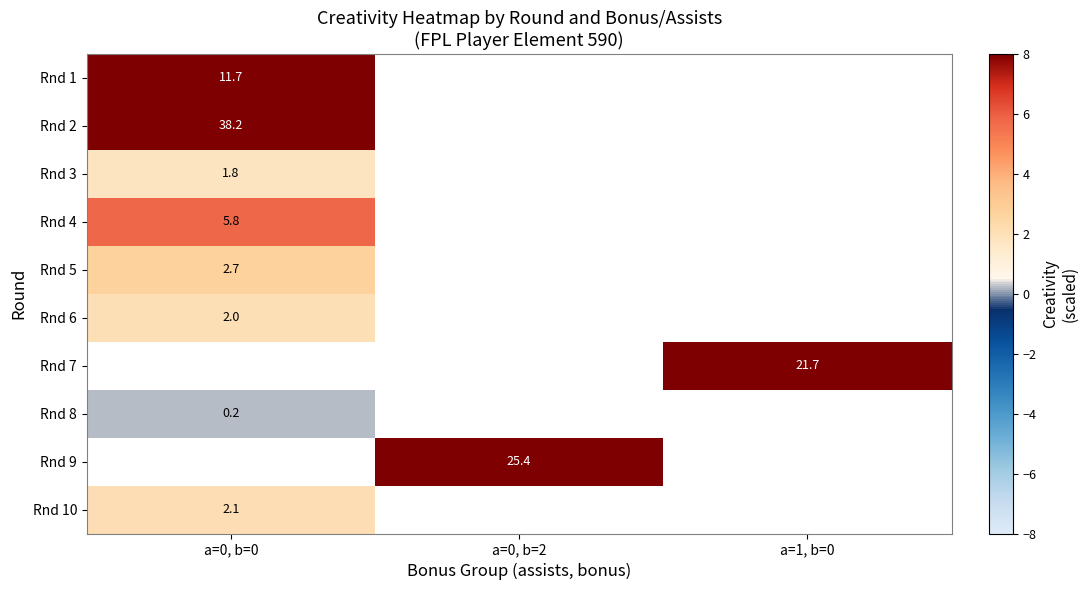

What is the spread (max minus min) of values at a=0, b=0?

38.0